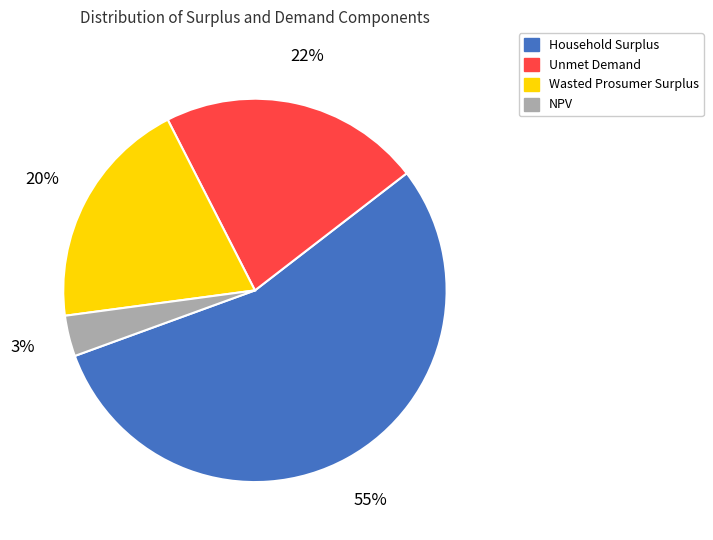

Which category has the smallest portion of the pie?

NPV